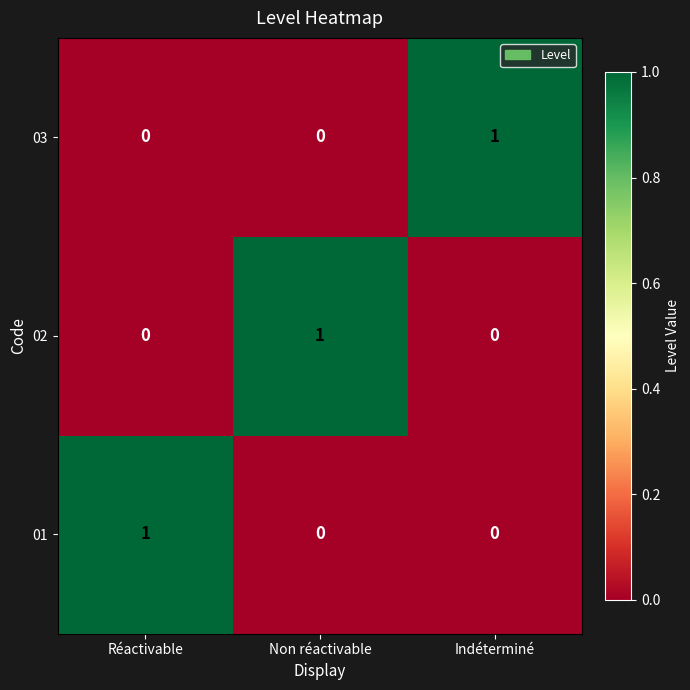

Count the 01 values in the range 0 to 1.

3